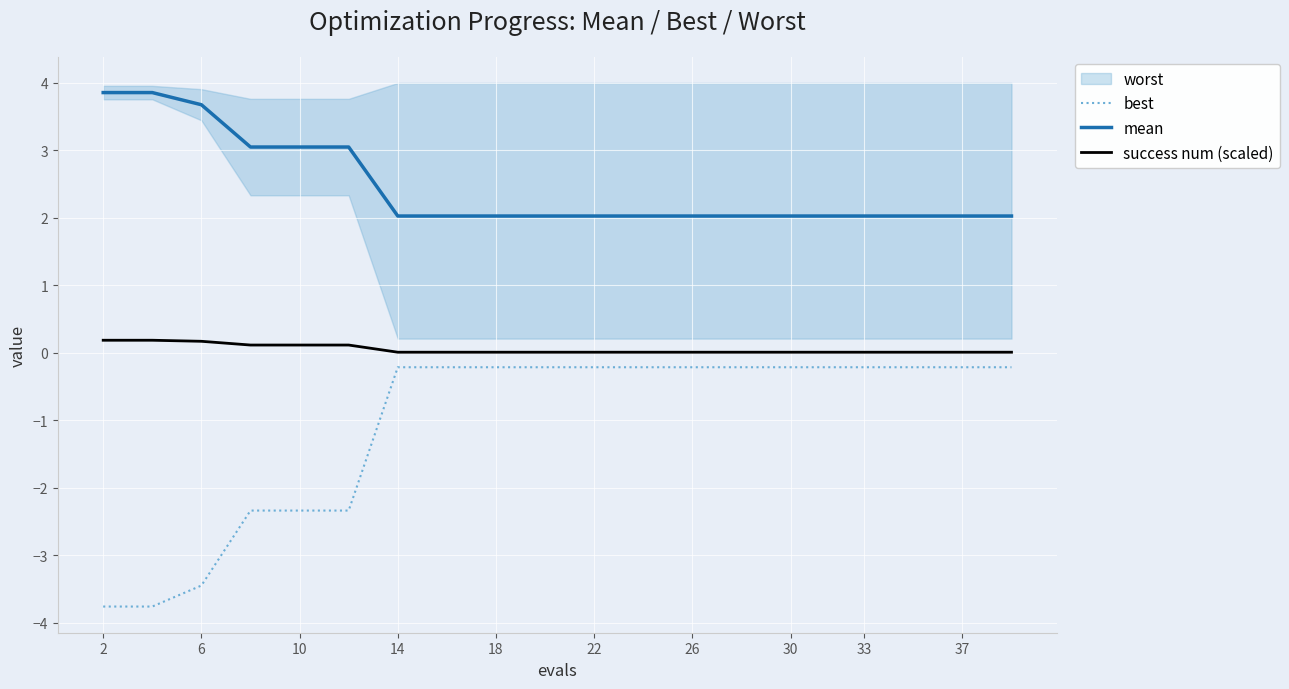

True or false: best and success num (scaled) cross at least once.

False